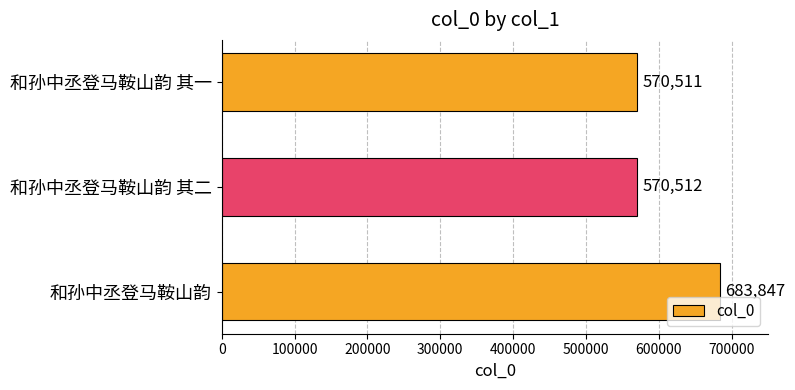

The value at 和孙中丞登马鞍山韵 is 683847. True or false?

True